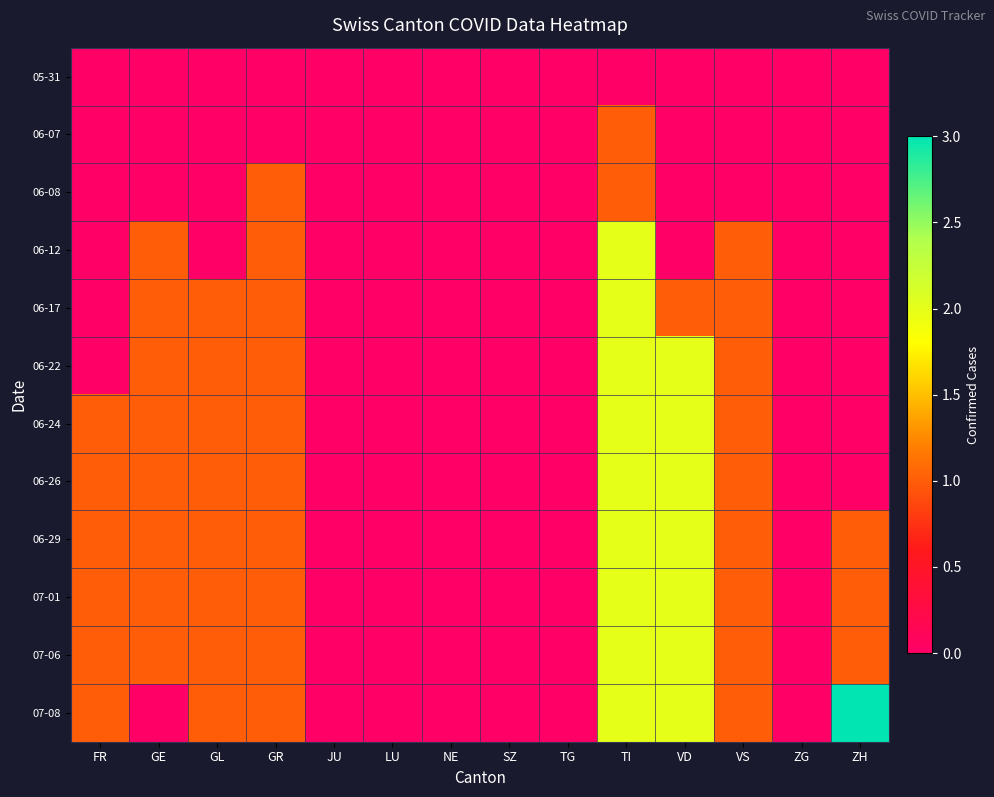

List the series in order of their peak value, highest first.

07-08, 06-12, 06-17, 06-22, 06-24, 06-26, 06-29, 07-01, 07-06, 06-07, 06-08, 05-31